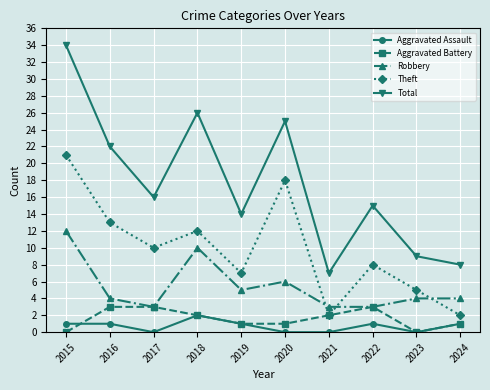

Which series has the largest range (max minus min)?

Total